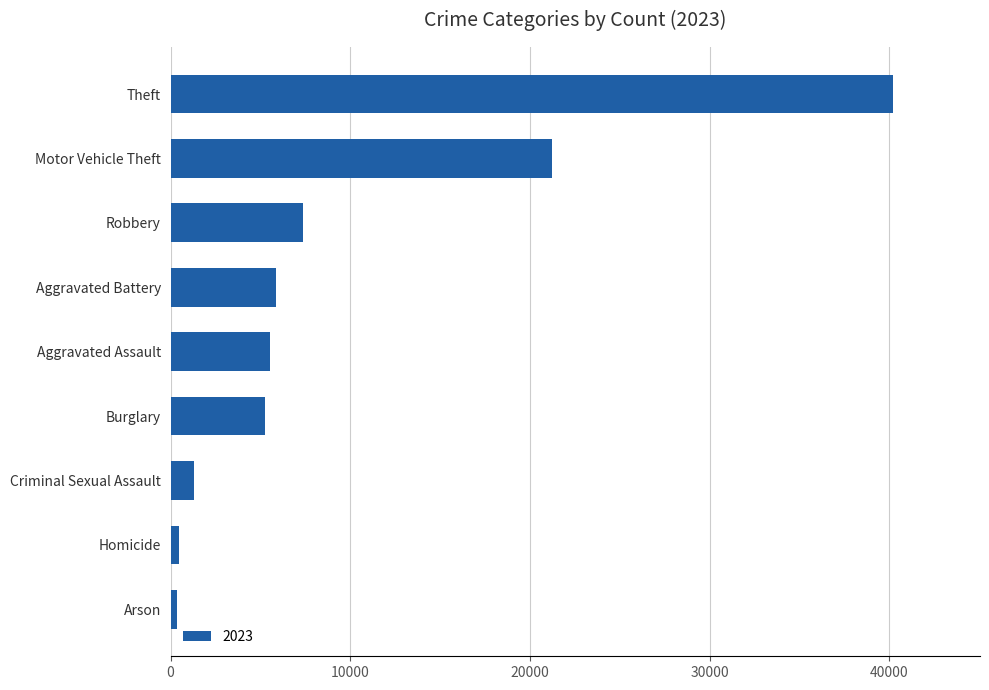

The chart shows a value of 12906 at Motor Vehicle Theft. True or false?

False